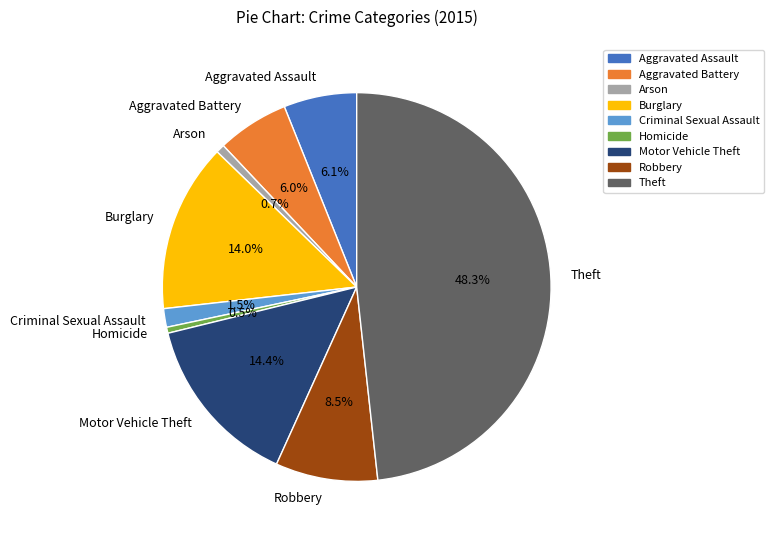

Between Theft and Aggravated Battery, which is larger?

Theft